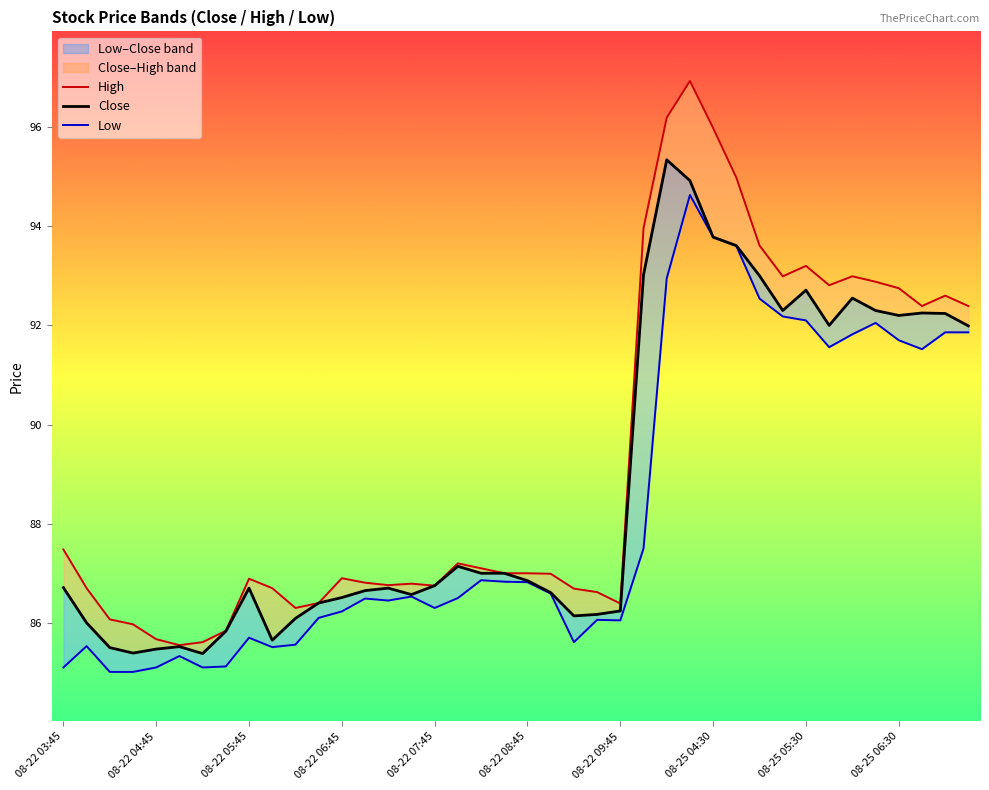

At how many categories does at least one series exceed 94?

4